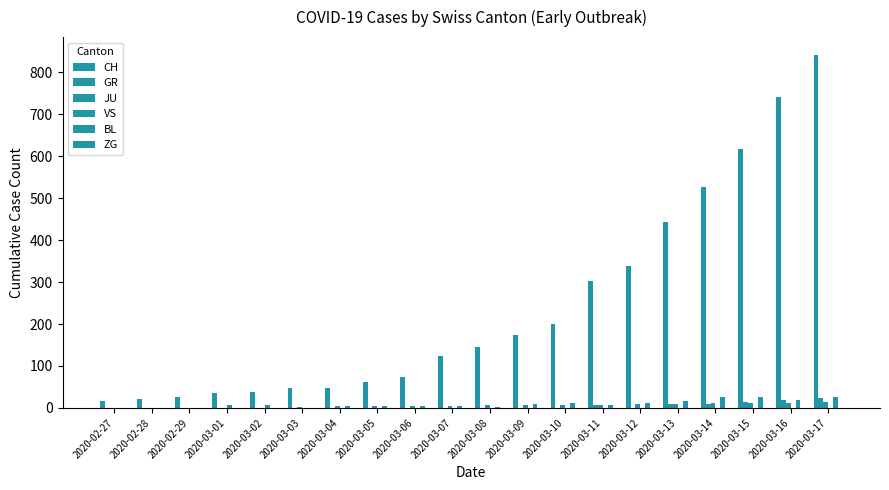

Are the bars grouped side by side (vs. stacked)?

Yes